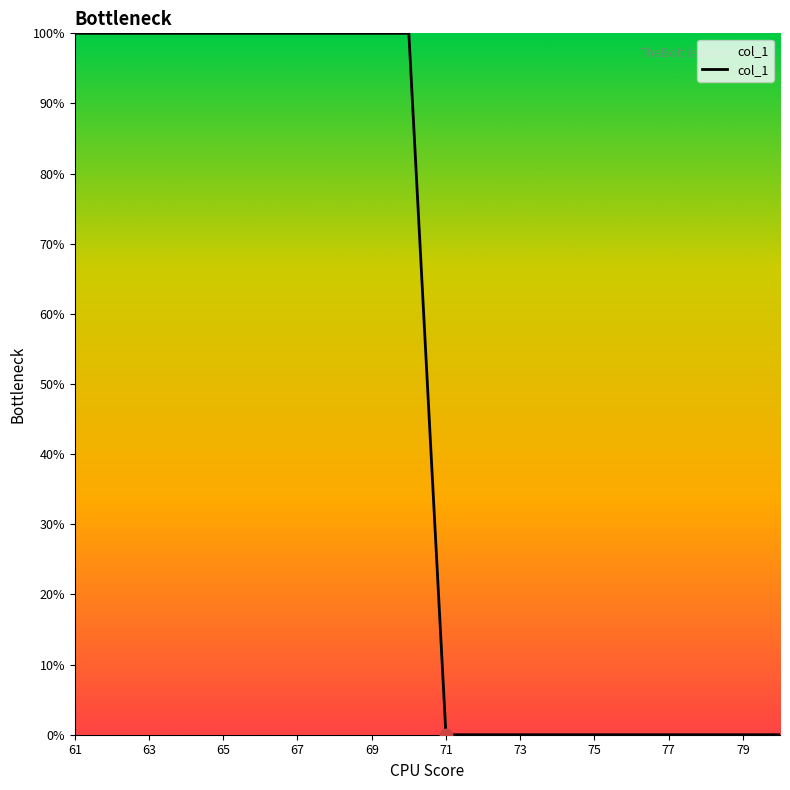

What is the difference between the maximum and minimum values?

100.0